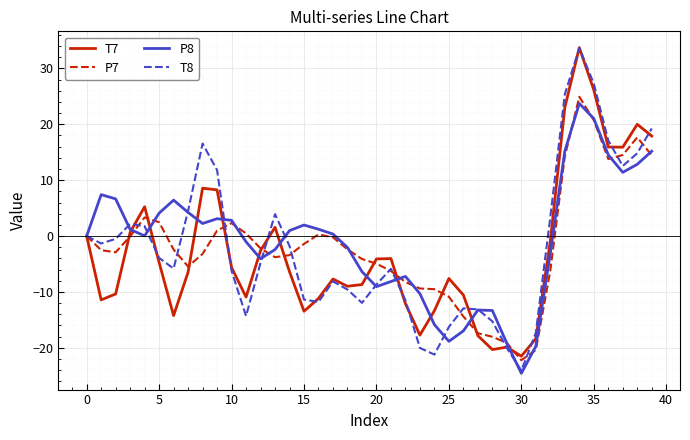

What is the maximum value shown in the chart?

33.7